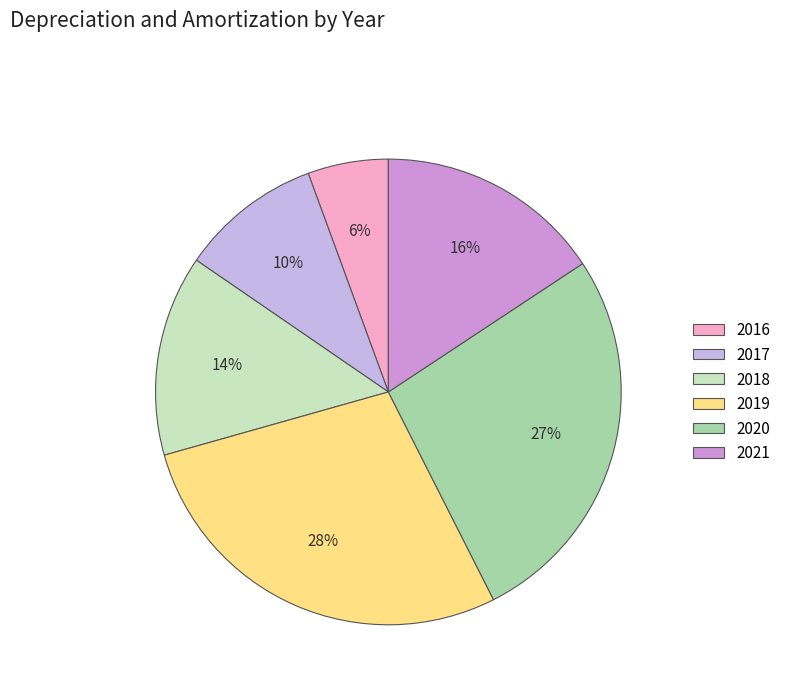

How many slices are in this pie chart?

6